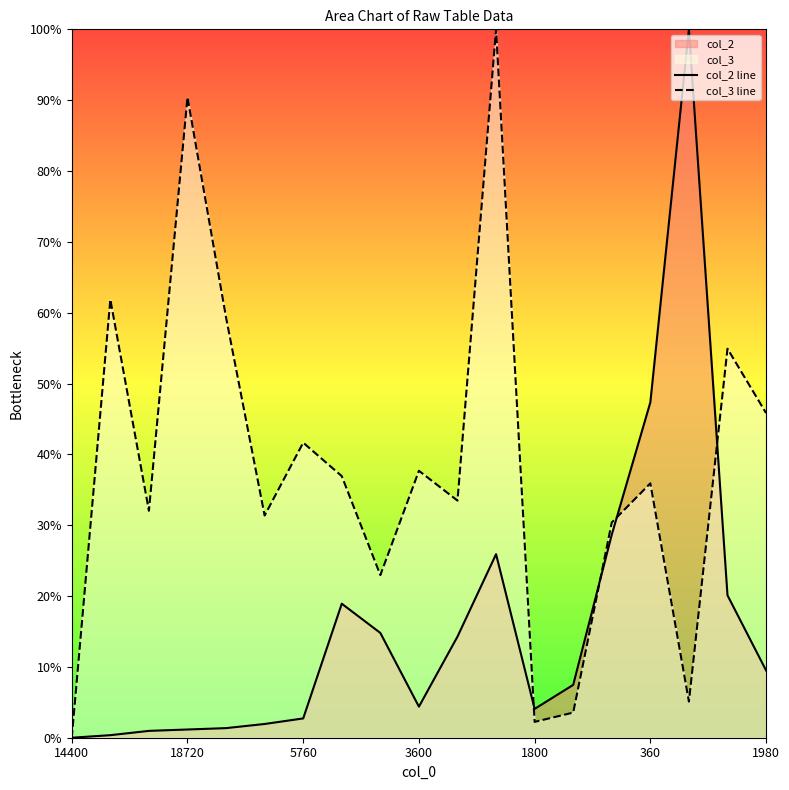

What is the greatest value displayed?

100.0